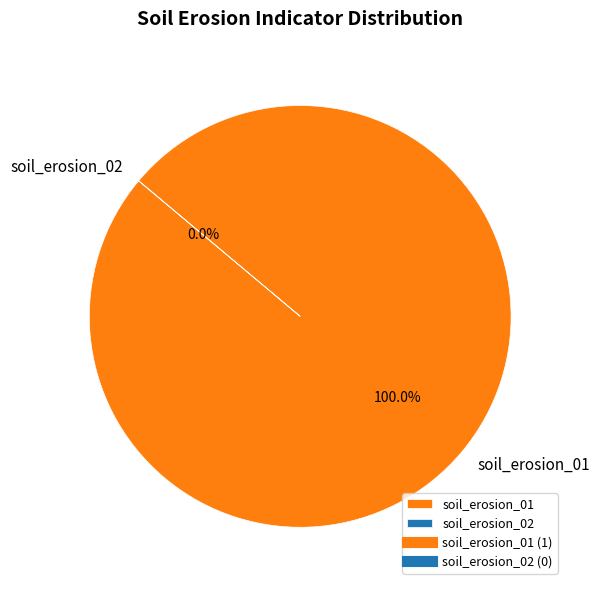

The soil_erosion_02 slice represents 1% of the pie. True or false?

False